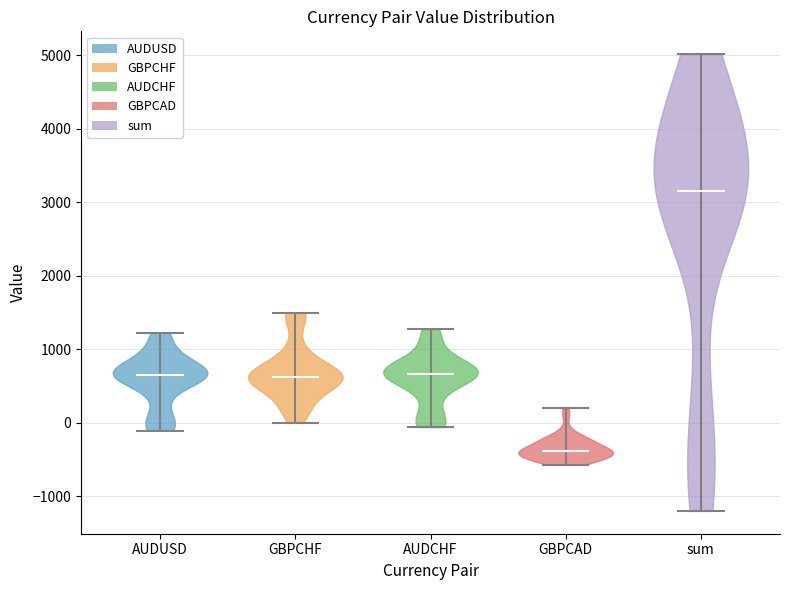

Which violin has the lowest median line?

GBPCAD